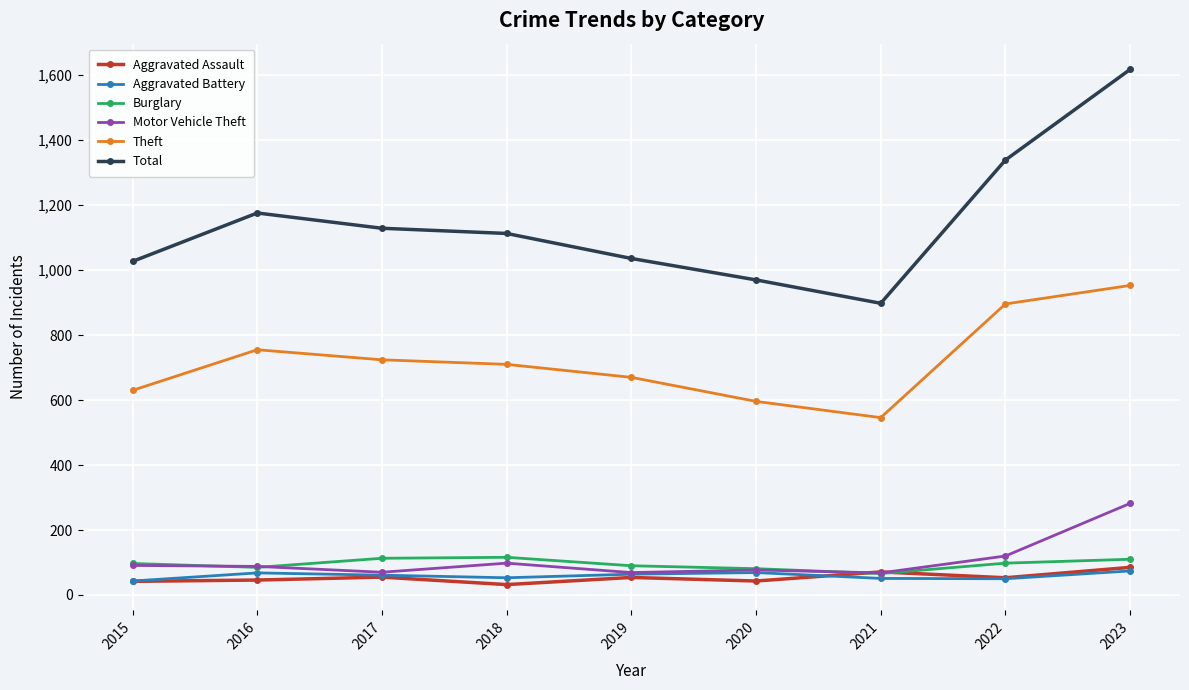

Which label corresponds to the largest value in the chart?

2023